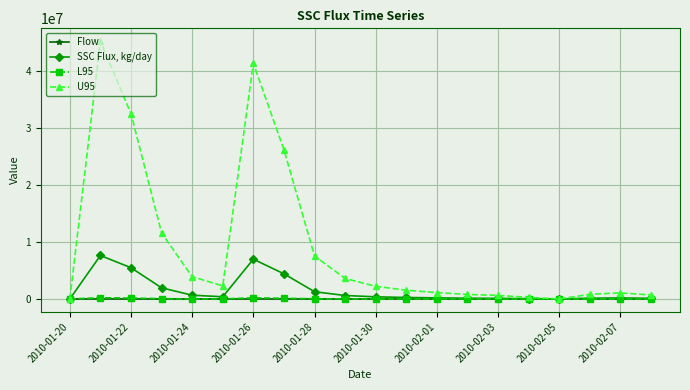

True or false: L95 has more than 1 points higher than both neighbors.

True